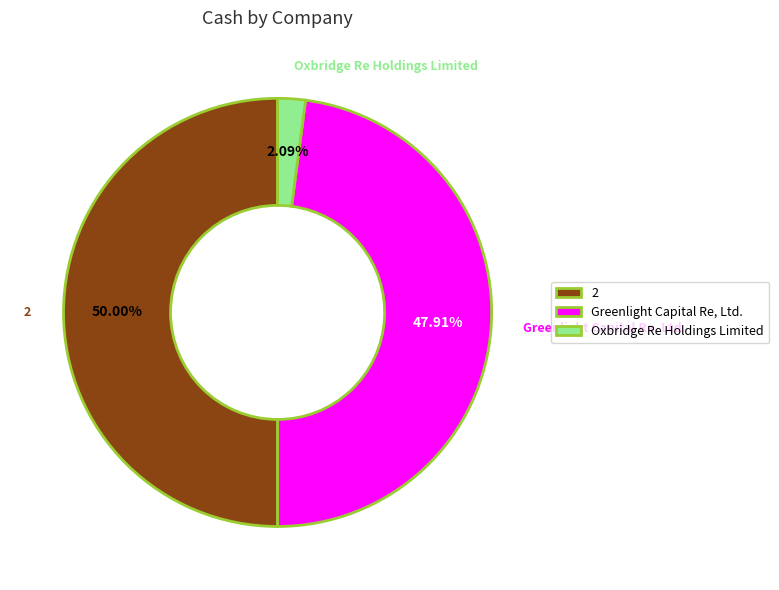

To the nearest percent, what is the difference between the Oxbridge Re Holdings Limited and 2 slice percentages?

48%